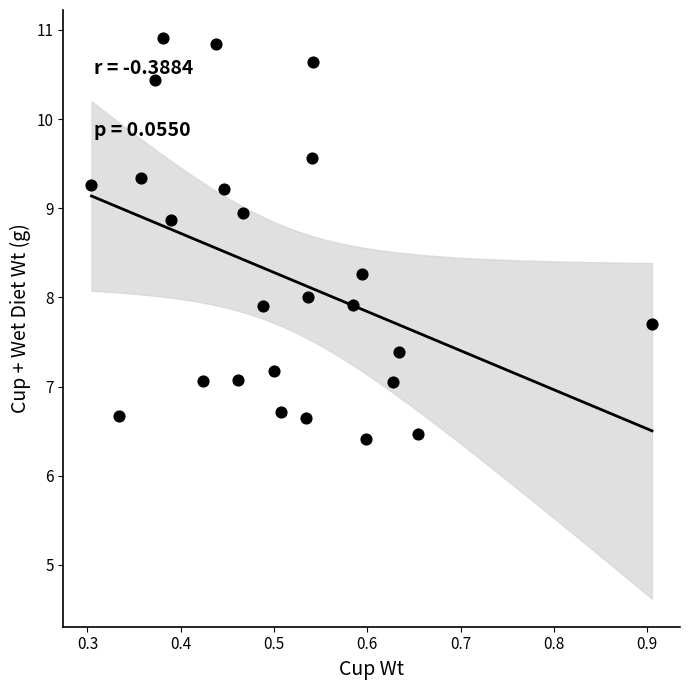

What is the range of Y values (max minus min)?

4.5